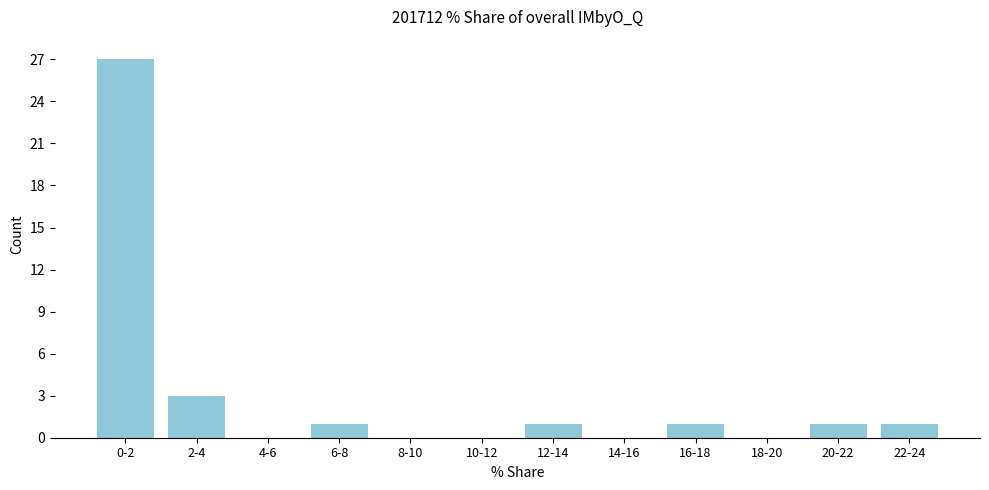

Reading left to right, list all the values displayed in this chart.

0-2=27	2-4=3	4-6=0	6-8=1	8-10=0	10-12=0	12-14=1	14-16=0	16-18=1	18-20=0	20-22=1	22-24=1